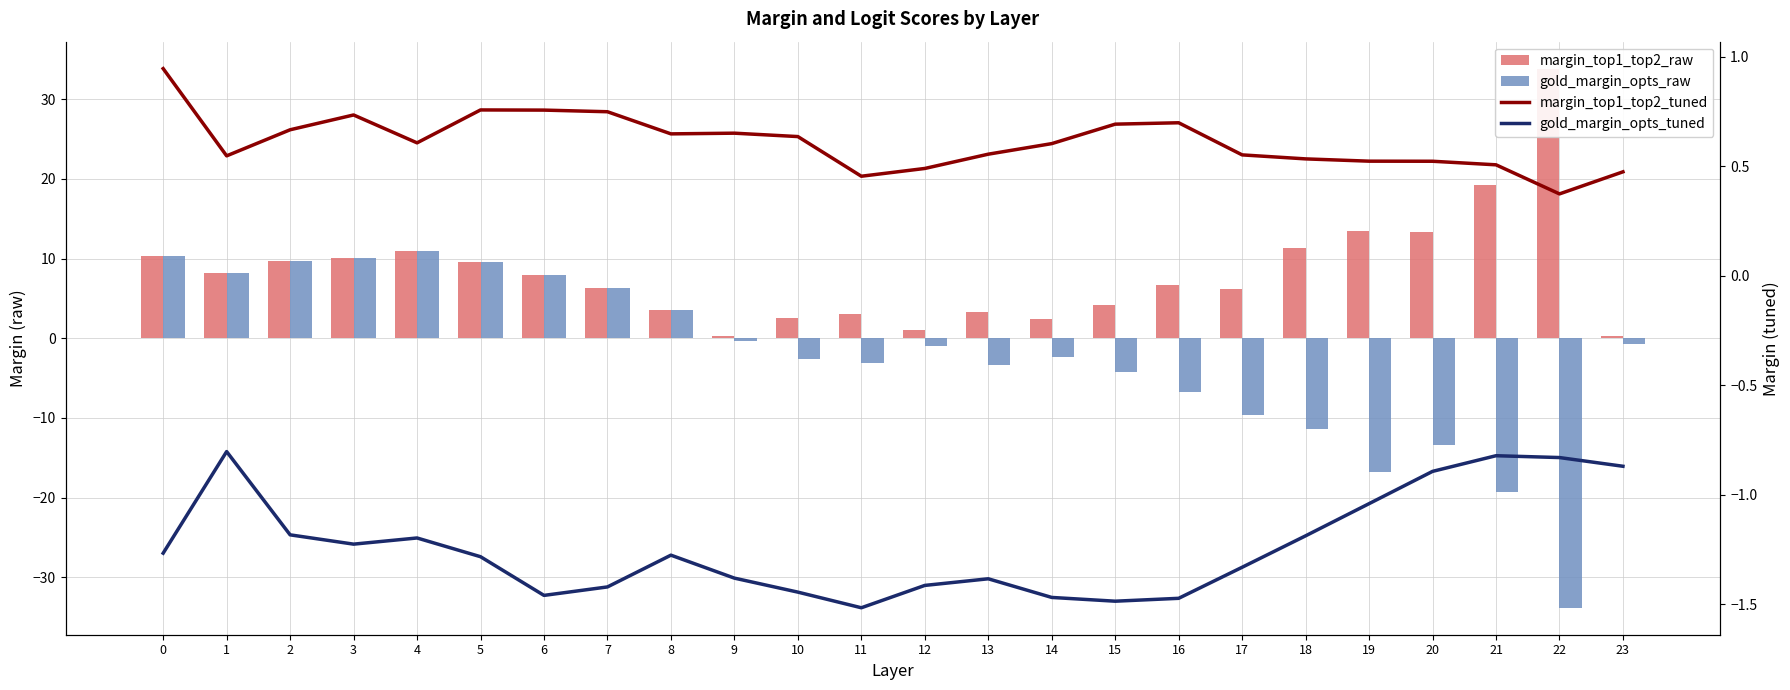

How many data points does each series have?

24